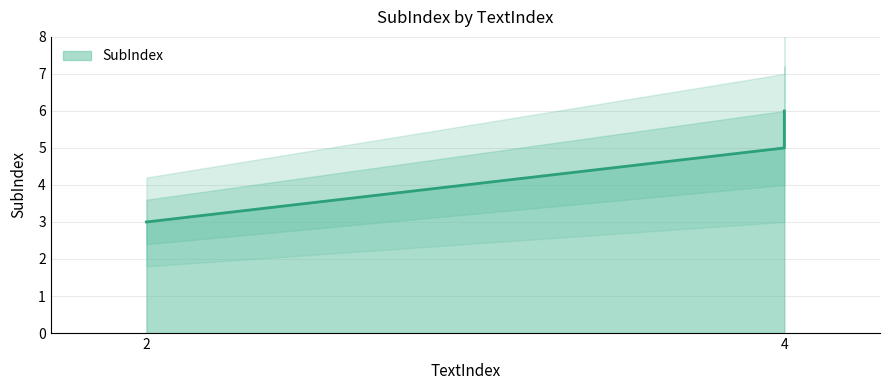

Rank the categories by value from highest to lowest.

4, 4, 2